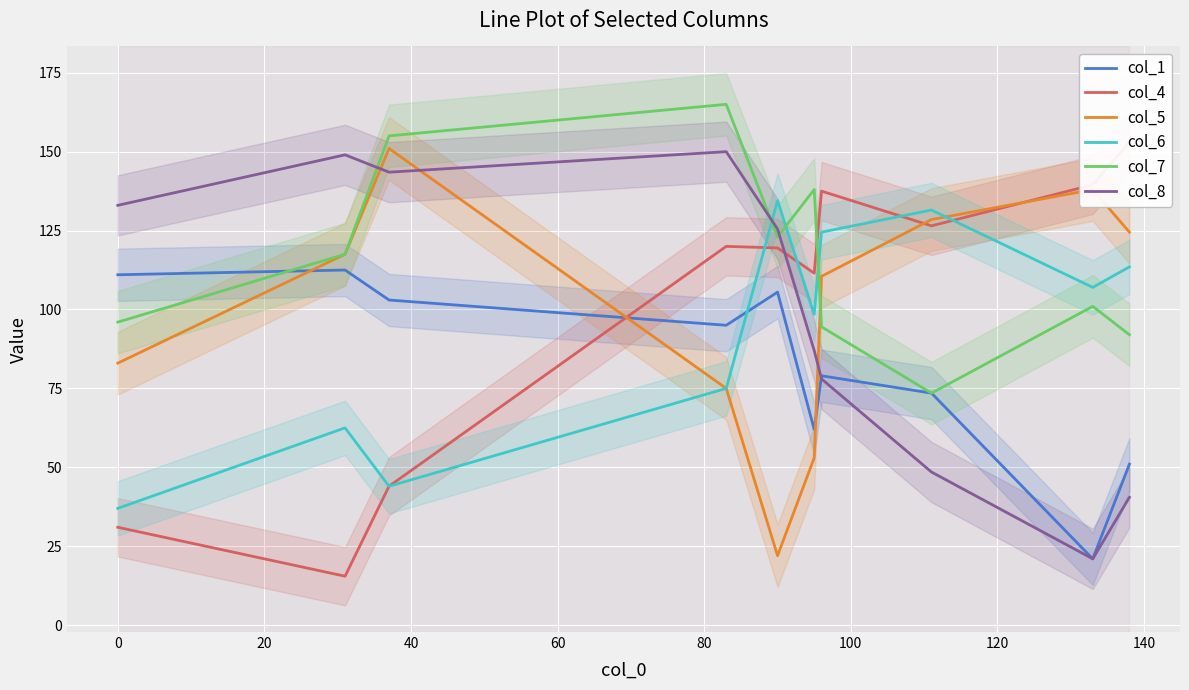

What is the value of the col_8 point at the 4th from the left?

150.0